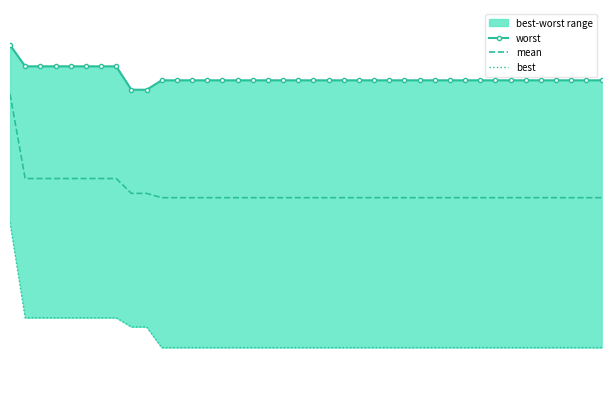

At how many categories does at least one series exceed 1?

40